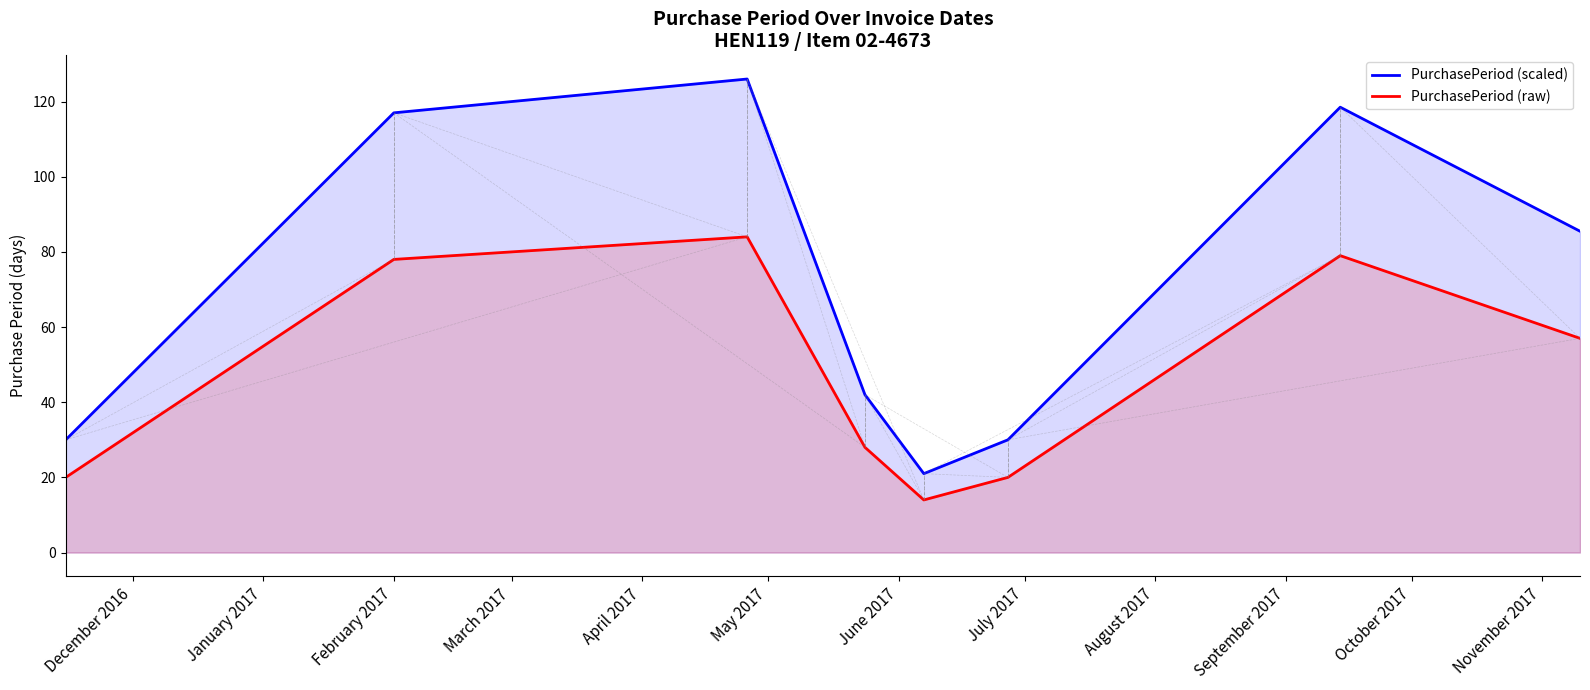

What is the maximum value shown in the chart?

126.0